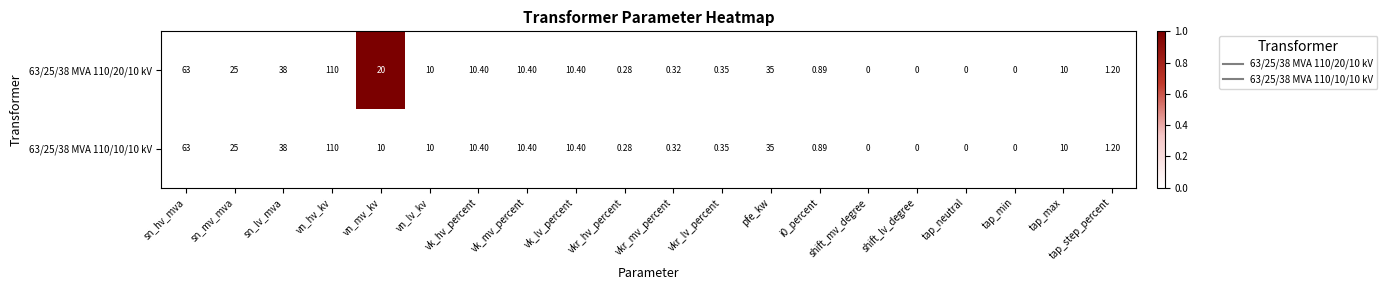

At which label does 63/25/38 MVA 110/20/10 kV first exceed 10?

sn_hv_mva